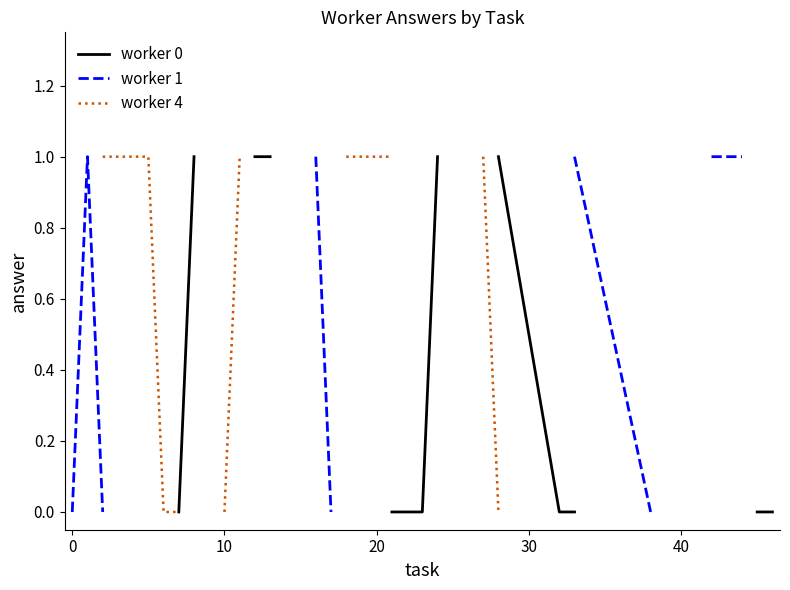

True or false: worker 0 and worker 1 cross at least once.

False